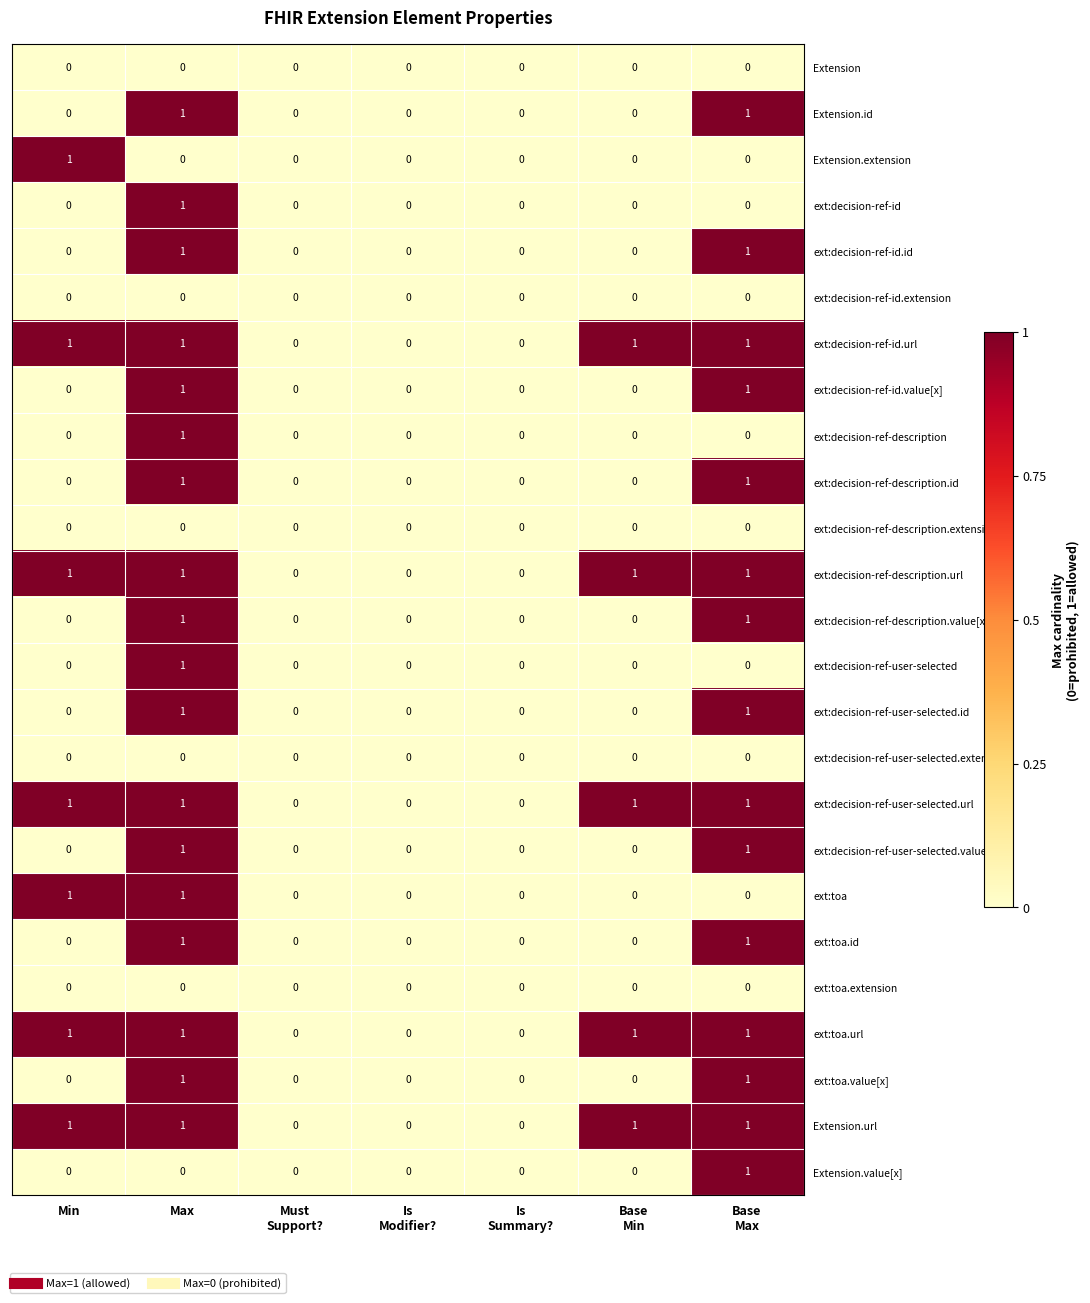

Is it true that ext:decision-ref-id equals 0 at Min?

True